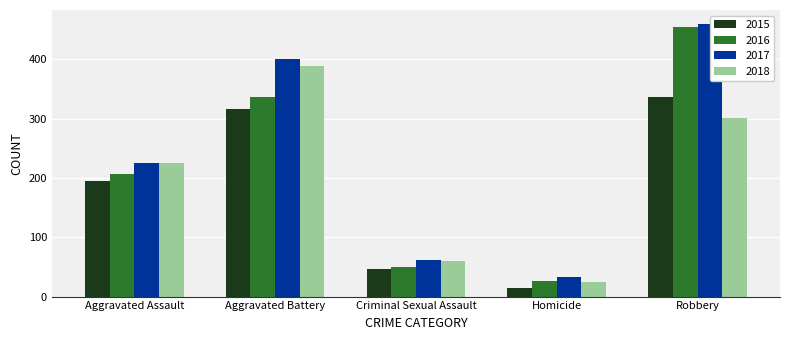

What is the spread (max minus min) of values at Homicide?

18